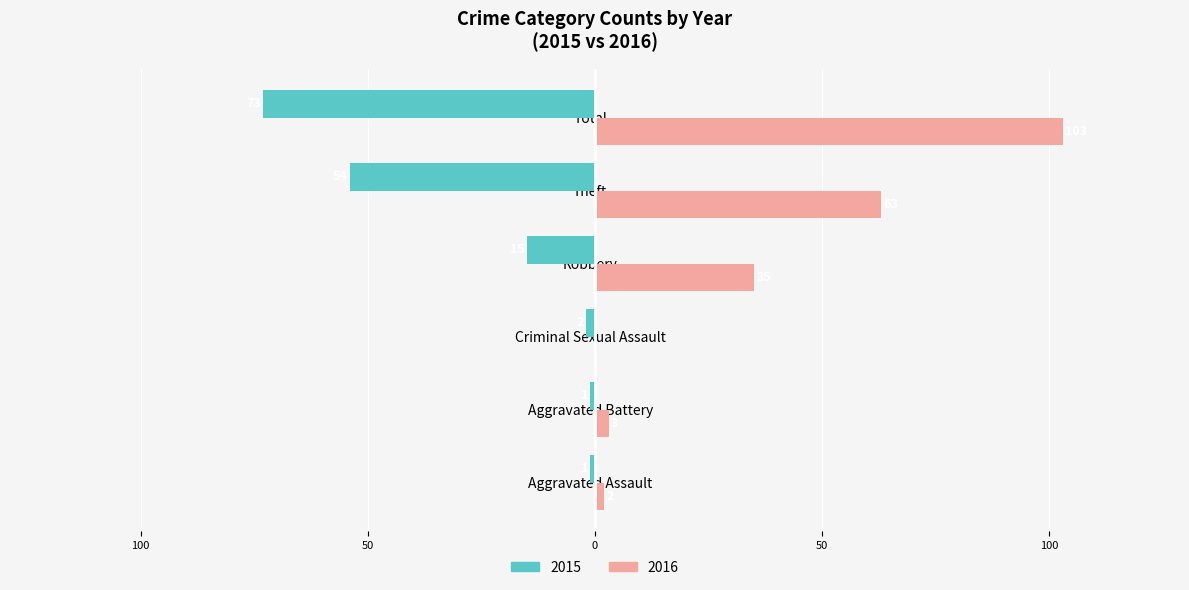

Reading left to right, what are all the values shown in this chart?

2015: Aggravated Assault=-1	Aggravated Battery=-1	Criminal Sexual Assault=-2	Robbery=-15	Theft=-54	Total=-73
2016: Aggravated Assault=2	Aggravated Battery=3	Criminal Sexual Assault=0	Robbery=35	Theft=63	Total=103